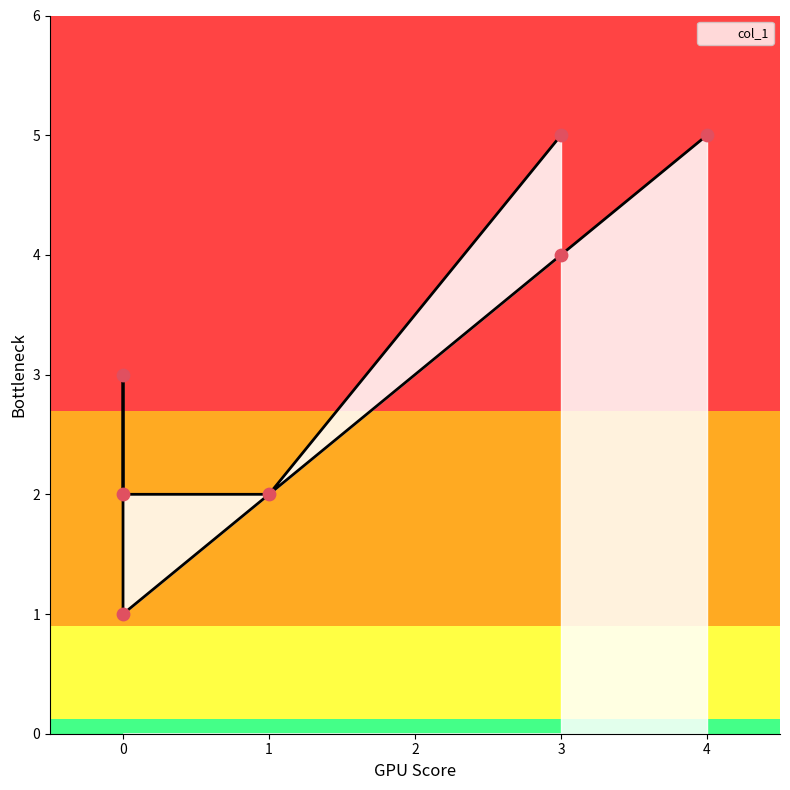

What is the ratio of the value at 0 to the value at 4?

0.6